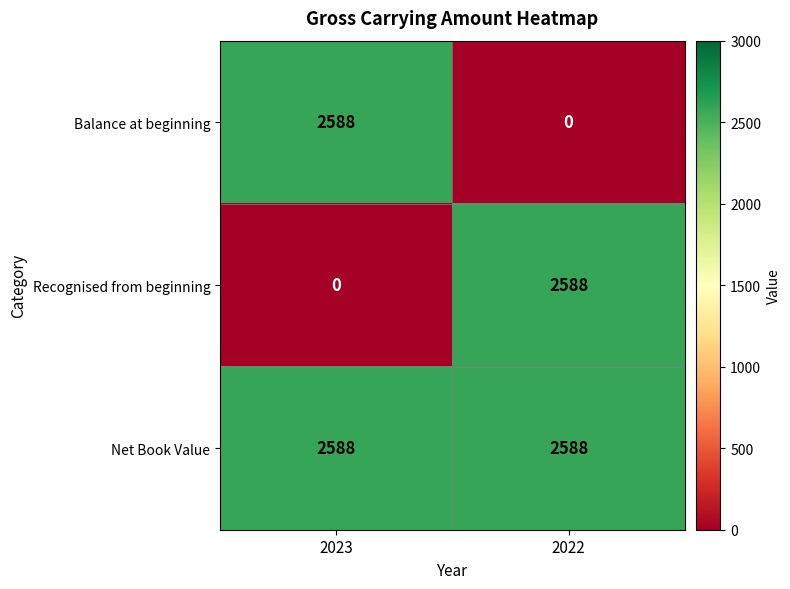

Reading left to right, what are all the values shown in this chart?

Balance at beginning: 2023=2588	2022=0
Recognised from beginning: 2023=0	2022=2588
Net Book Value: 2023=2588	2022=2588